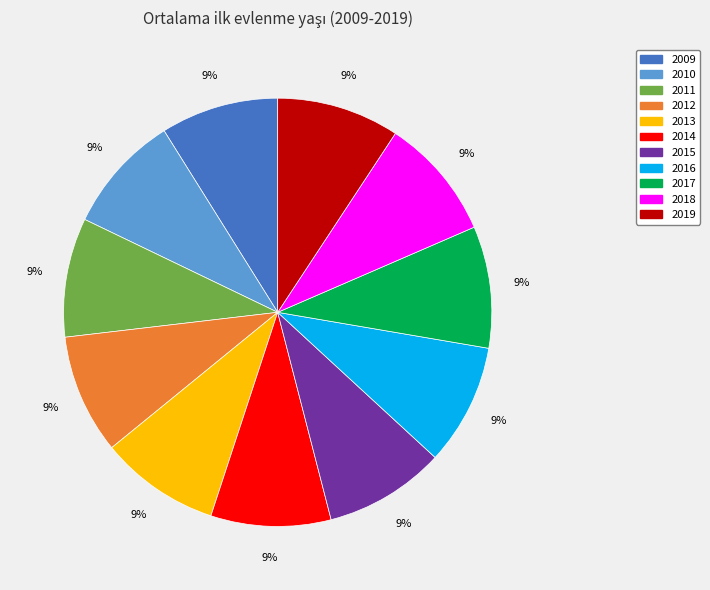

How many slices are in this pie chart?

11